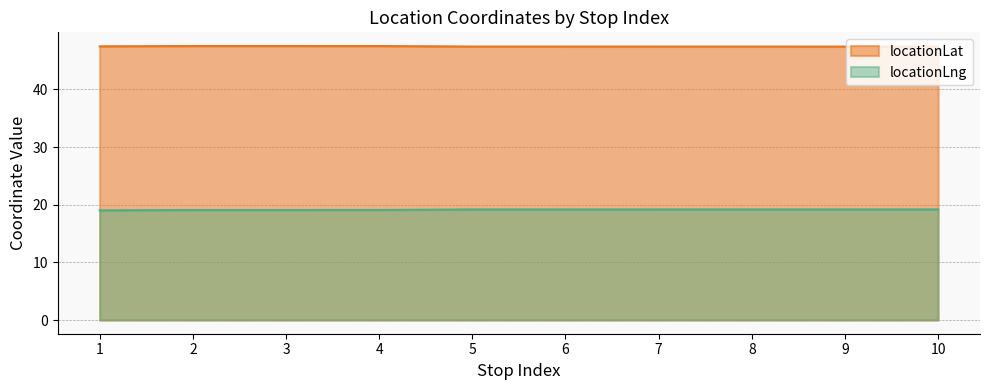

True or false: locationLat has a value of 47.5 at 3.

True